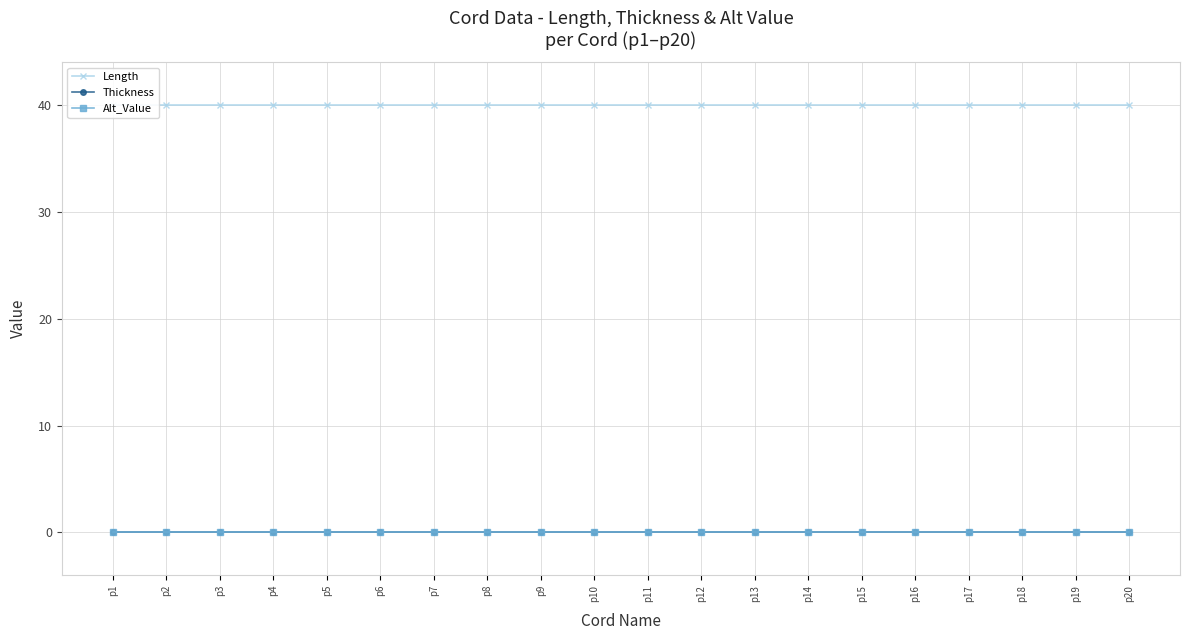

Reading right to left, transcribe all the data shown in this chart.

Length: p20=40	p19=40	p18=40	p17=40	p16=40	p15=40	p14=40	p13=40	p12=40	p11=40	p10=40	p9=40	p8=40	p7=40	p6=40	p5=40	p4=40	p3=40	p2=40	p1=40
Thickness: p20=0	p19=0	p18=0	p17=0	p16=0	p15=0	p14=0	p13=0	p12=0	p11=0	p10=0	p9=0	p8=0	p7=0	p6=0	p5=0	p4=0	p3=0	p2=0	p1=0
Alt_Value: p20=0	p19=0	p18=0	p17=0	p16=0	p15=0	p14=0	p13=0	p12=0	p11=0	p10=0	p9=0	p8=0	p7=0	p6=0	p5=0	p4=0	p3=0	p2=0	p1=0